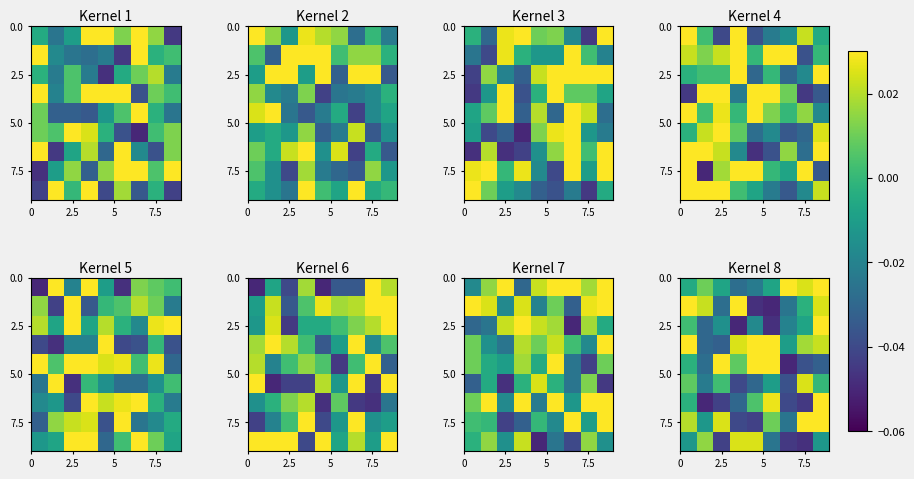

What is the total value across all series at 2.5?

-0.1